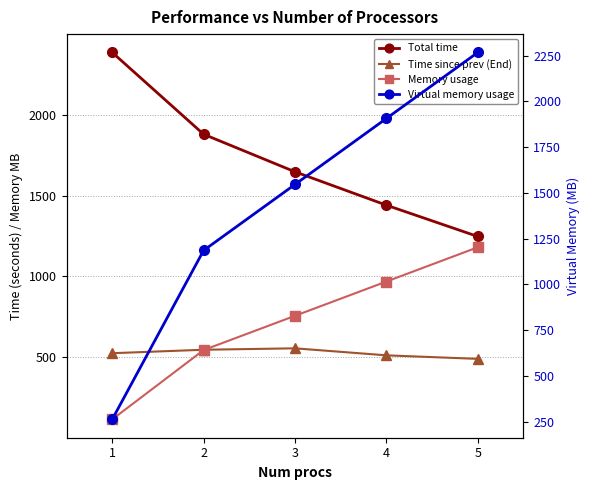

The Total time series shows 379.7 at 4. True or false?

False